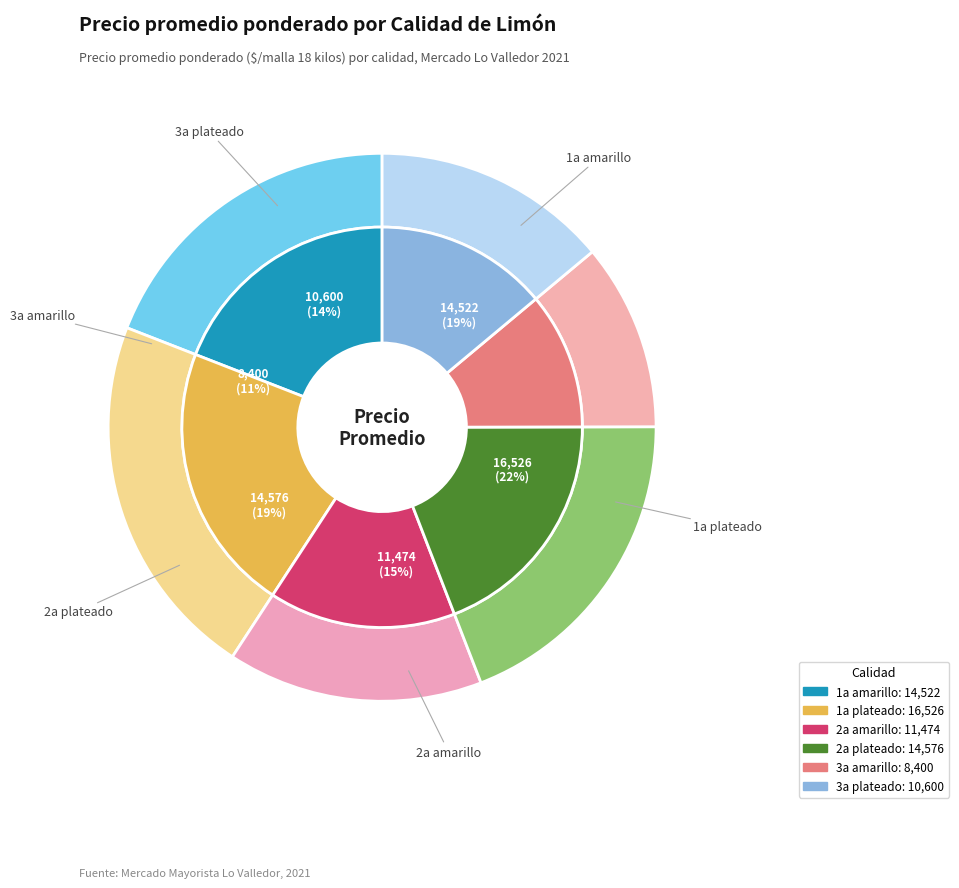

Is there a majority slice in this chart?

No